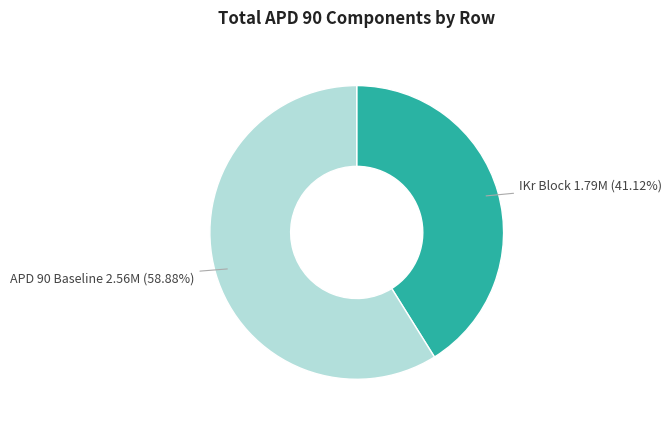

Rank the categories by value from highest to lowest.

APD 90 Baseline, IKr Block